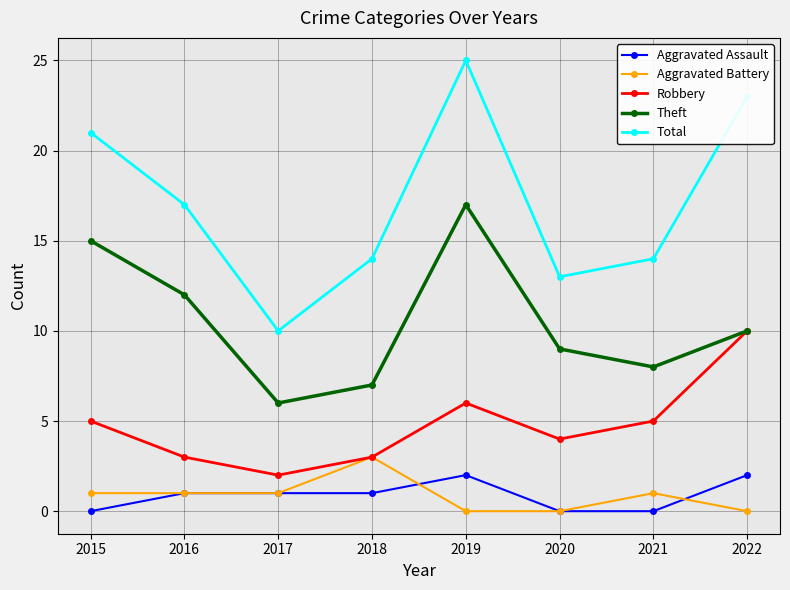

What is the difference between the second highest and second lowest values in the Total series?

10